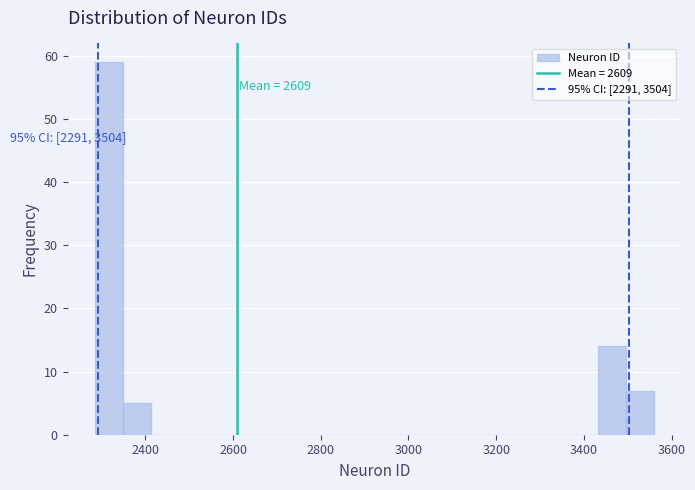

Around what value on the x-axis is the tallest bar? Give the approximate position of its centre, as read against the axis.

2320